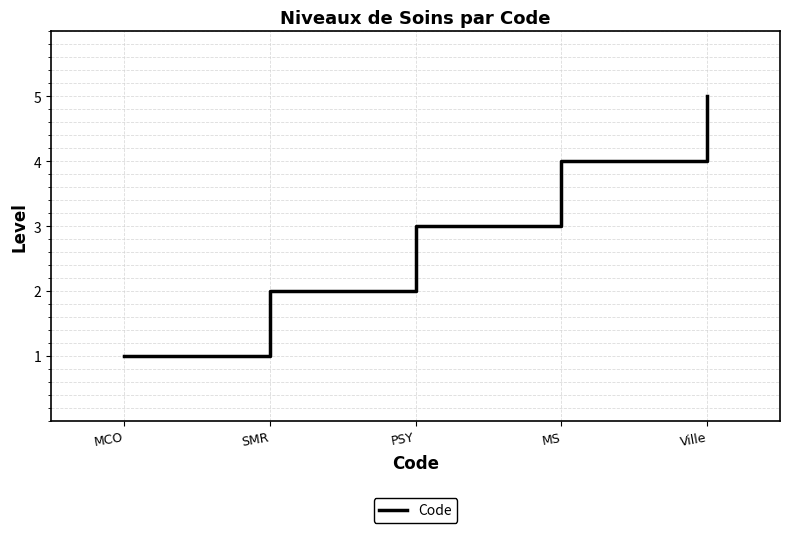

List the labels in order of value, largest first.

Ville, MS, PSY, SMR, MCO